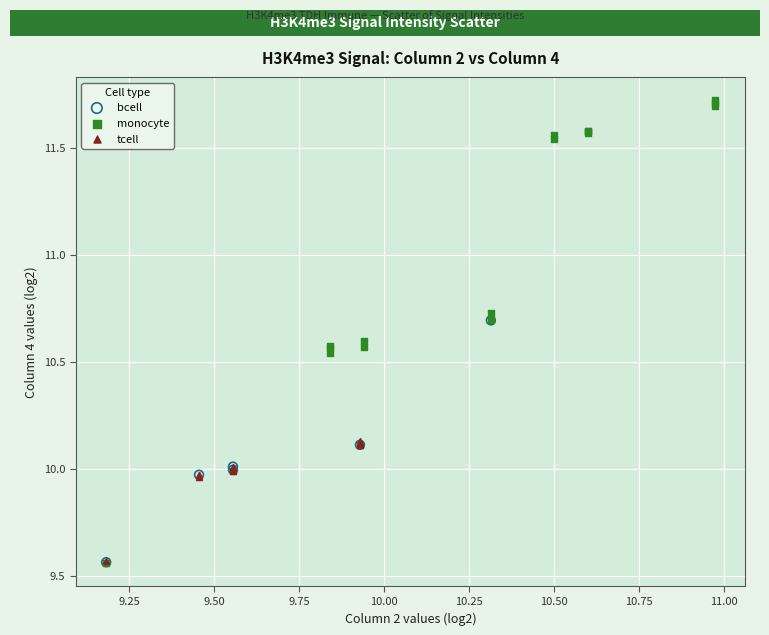

Which series has the largest Y range (max minus min)?

monocyte